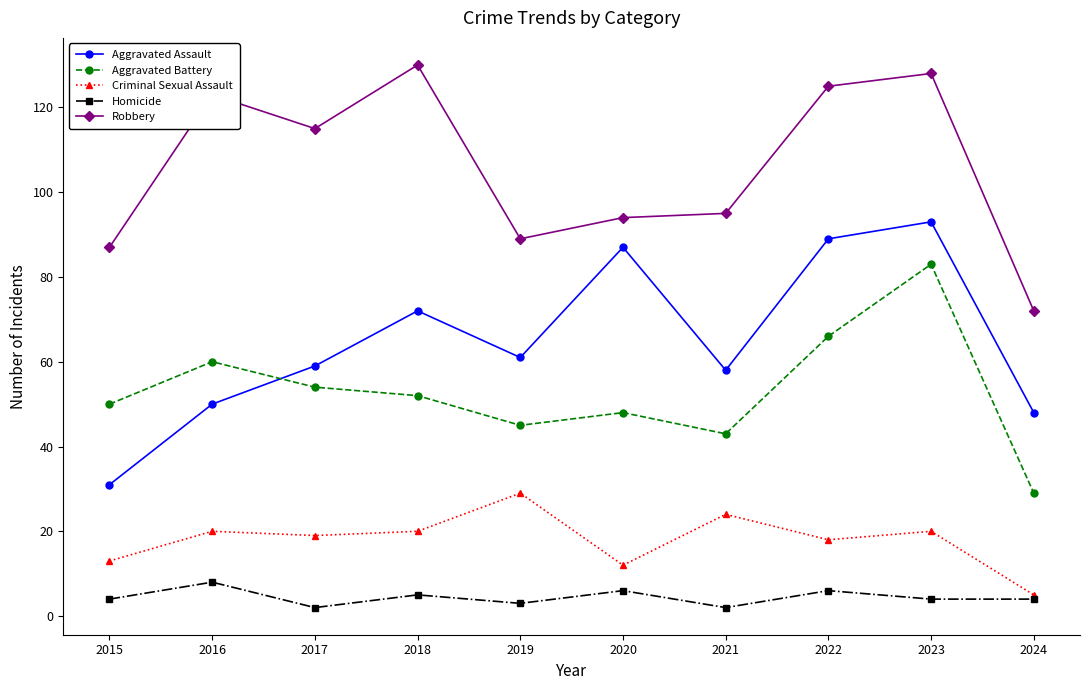

True or false: Aggravated Battery has more than 2 interior local peaks.

True